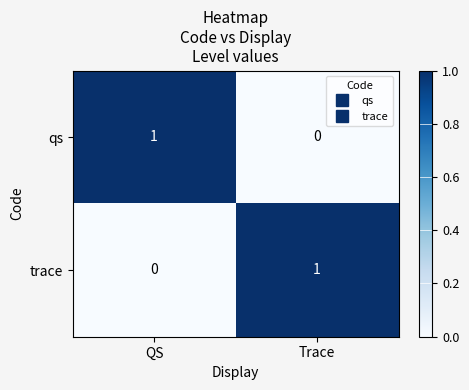

Reading left to right, extract all data points from this chart.

qs: QS=1	Trace=0
trace: QS=0	Trace=1